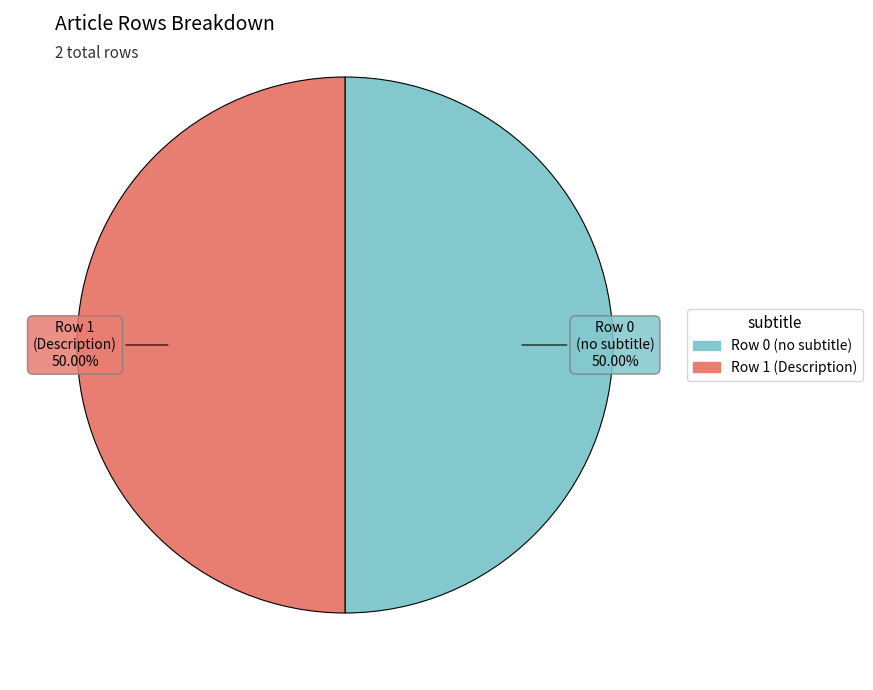

Do Row 0 and Row 1 together represent more than half of the pie?

Yes